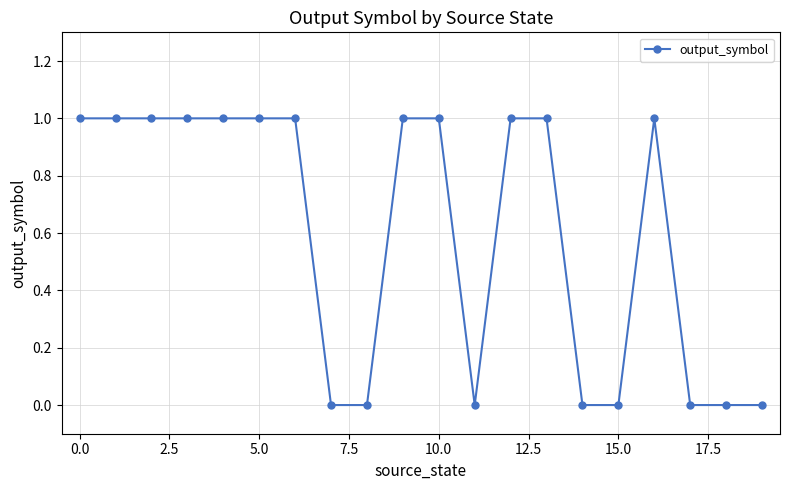

What is the value of the 4th point from the left?

1